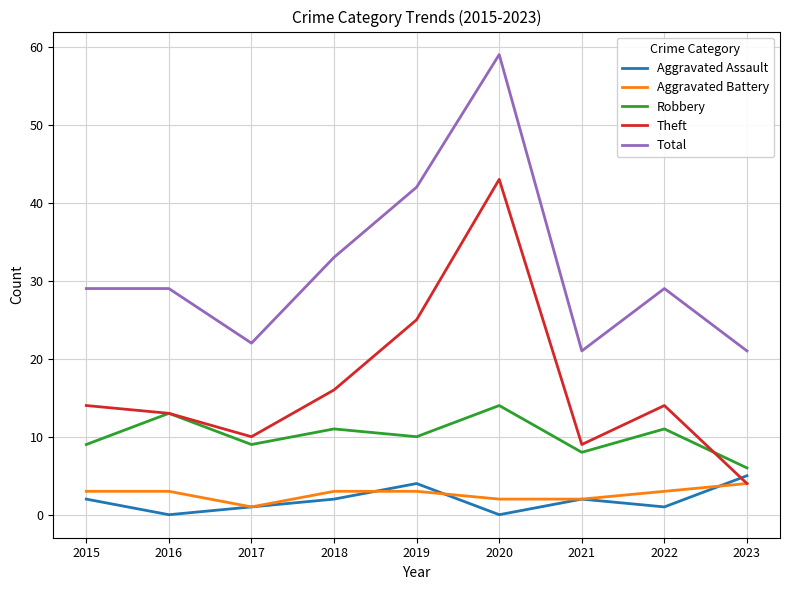

Where is Theft nearest to the value 23?

2019